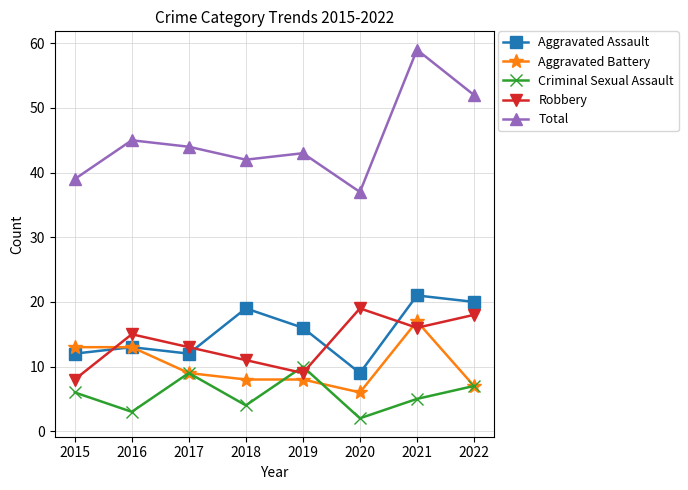

Where is the first local minimum for Robbery?

2019